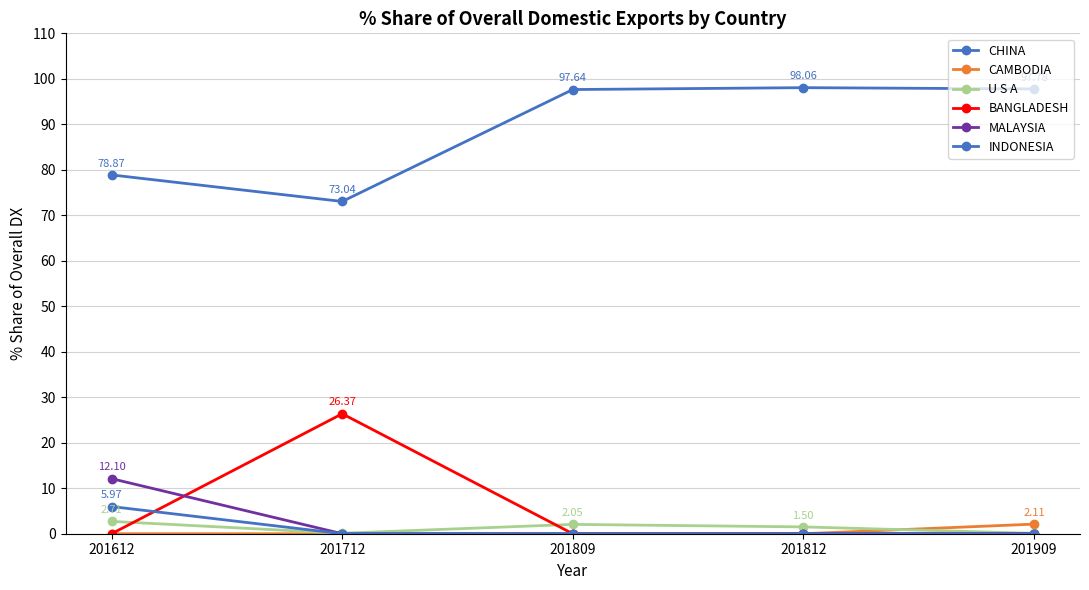

What value does the CHINA series have at 201712?

73.0